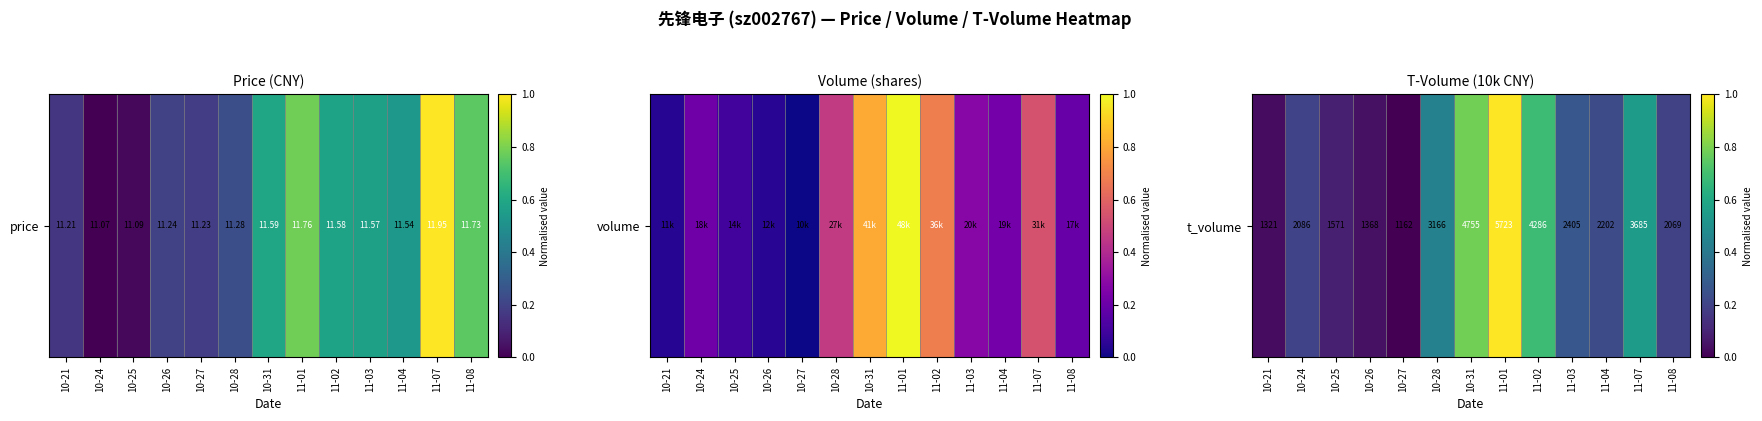

The value at 11-04 is 0.4. True or false?

False